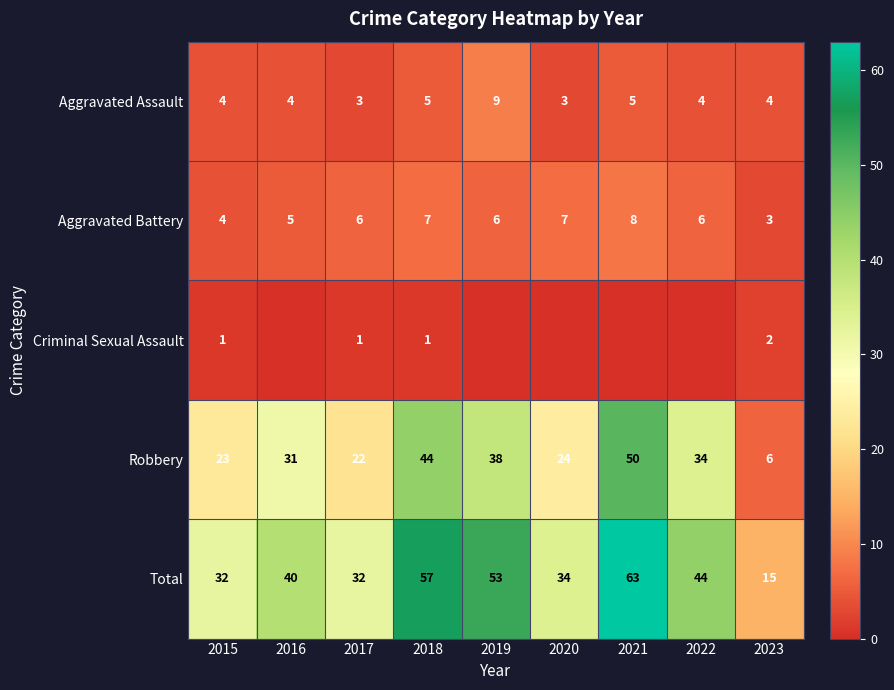

Between 2019 and 2017, which is larger?

2019